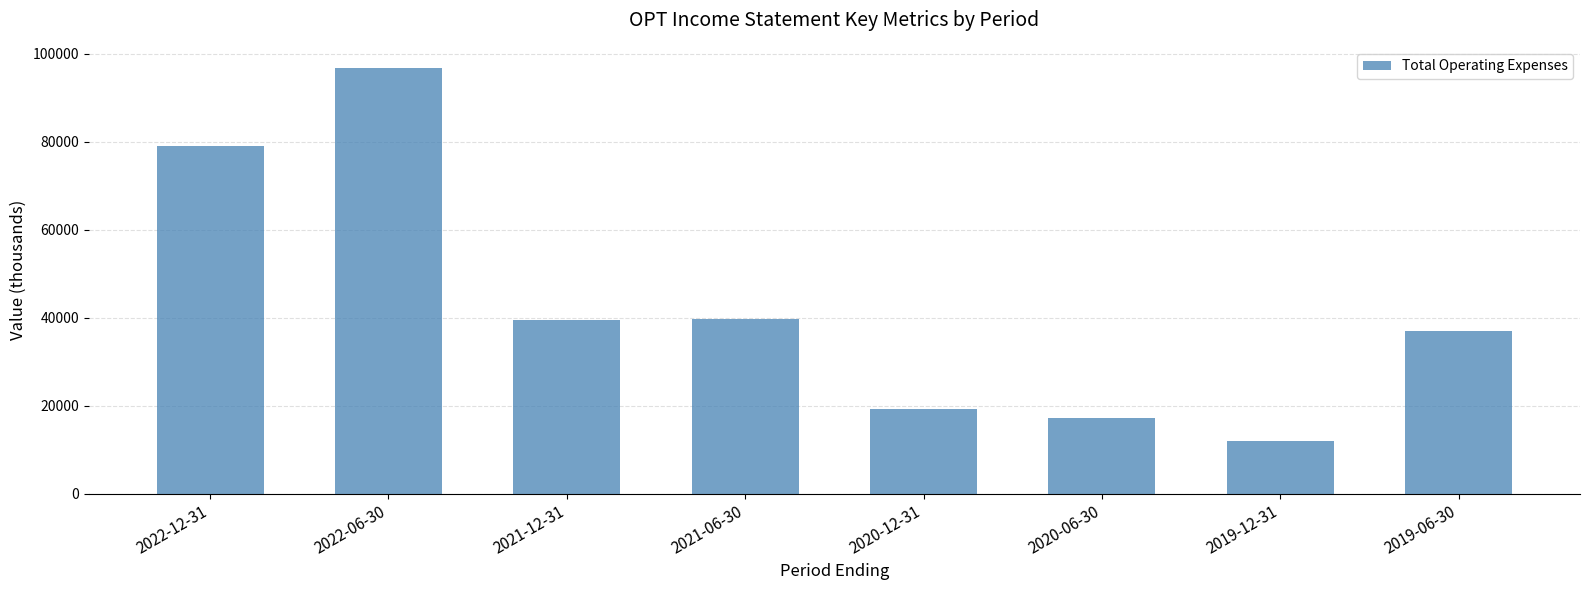

What is the change in value from 2022-06-30 to 2019-06-30?

-59800